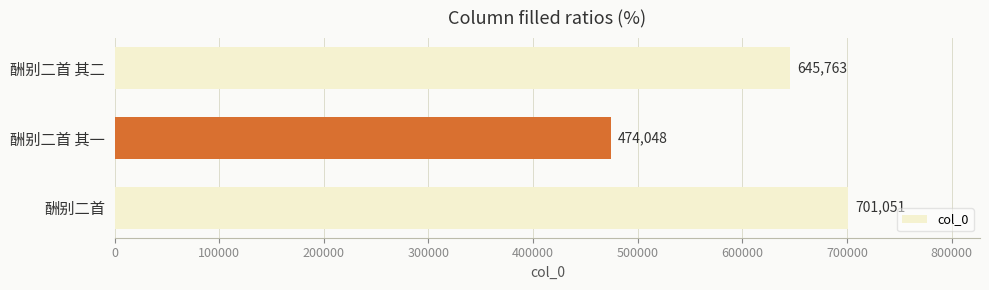

True or false: the data shows 1198470 at 酬别二首.

False